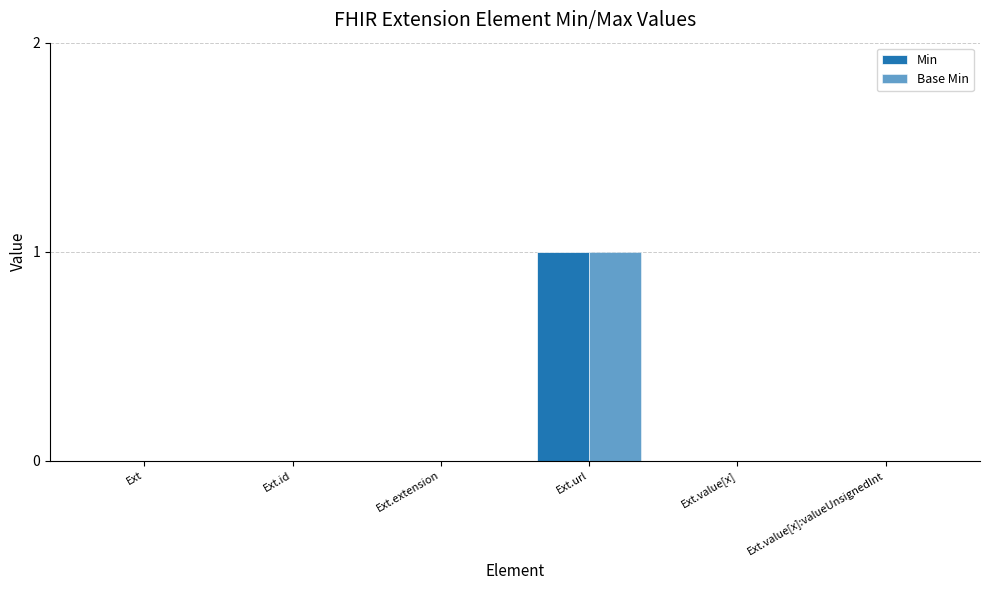

How many categories are shown in the chart?

6